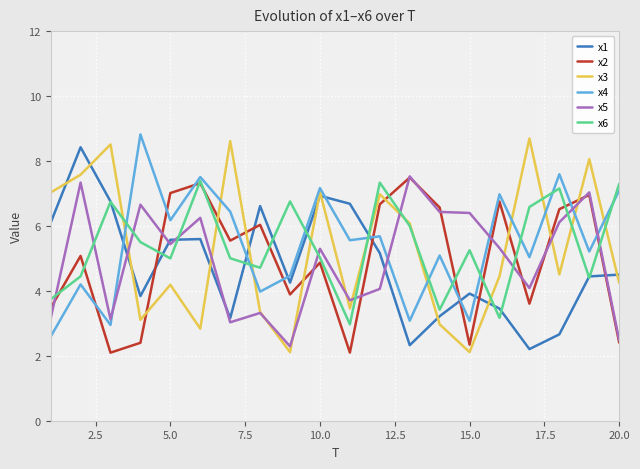

Which series ends up on top after the final intersection of x1 and x2?

x1